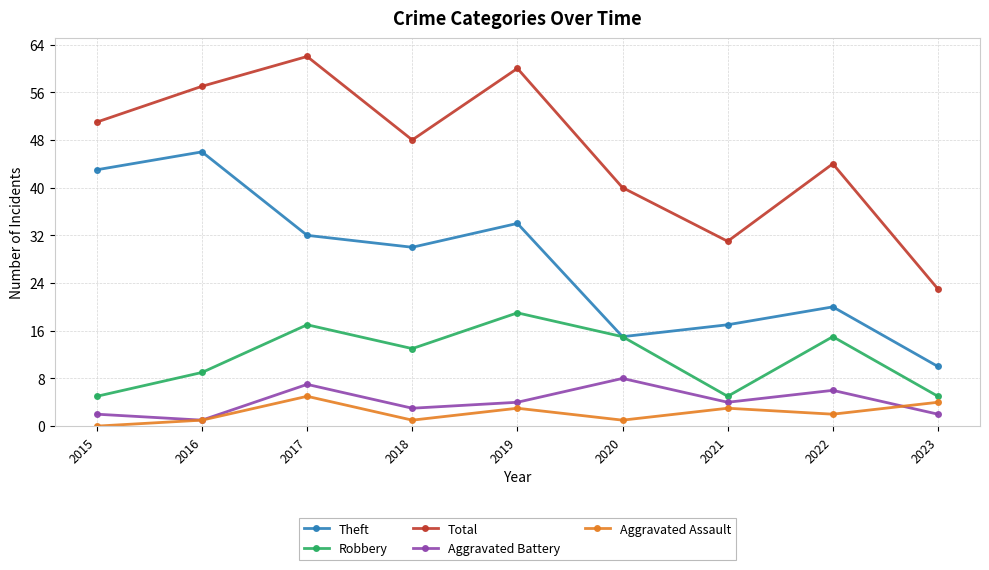

Is it true that Aggravated Battery equals 8 at 2020?

True